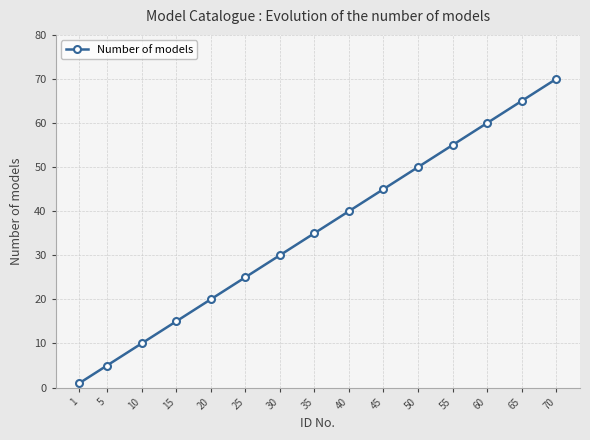

The value at 65 is 65. True or false?

True